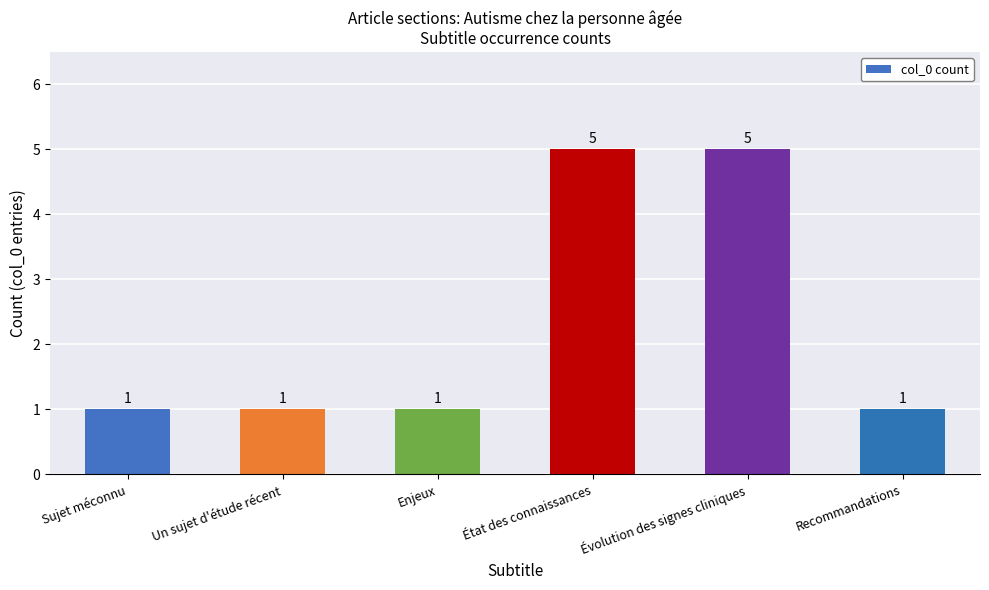

Reading right to left, extract all data points from this chart.

Recommandations=1	Évolution des signes cliniques=5	État des connaissances=5	Enjeux=1	Un sujet d'étude récent=1	Sujet méconnu=1